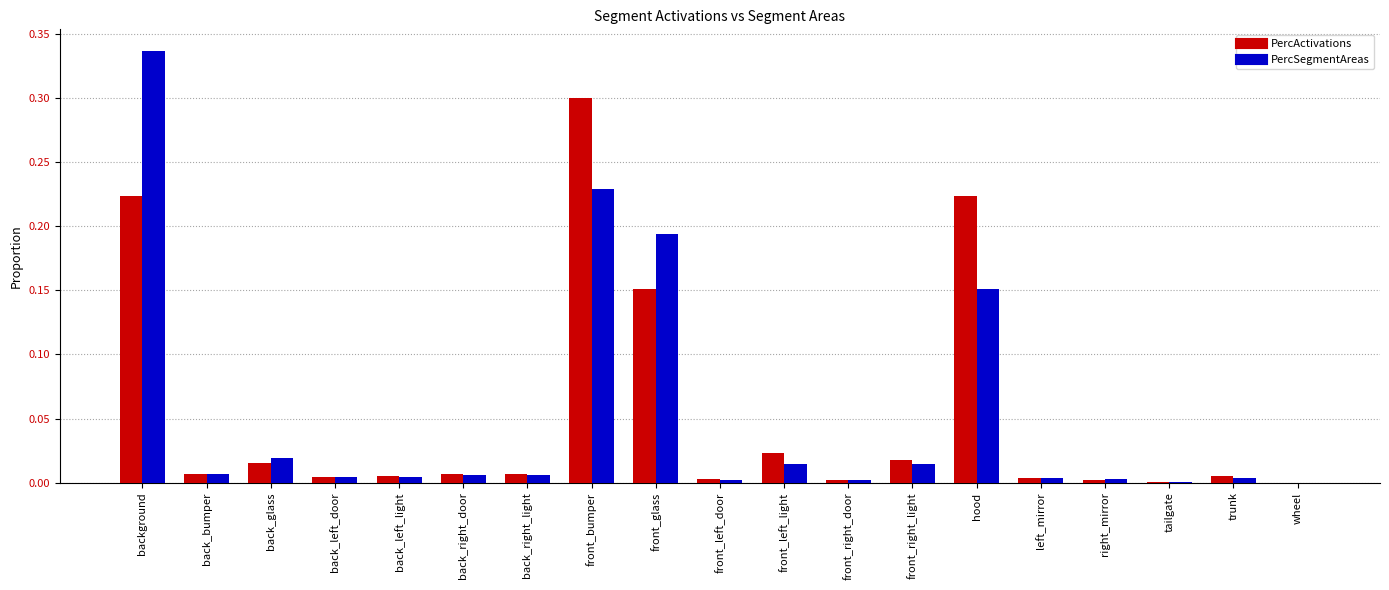

Which label corresponds to the largest value in the chart?

background